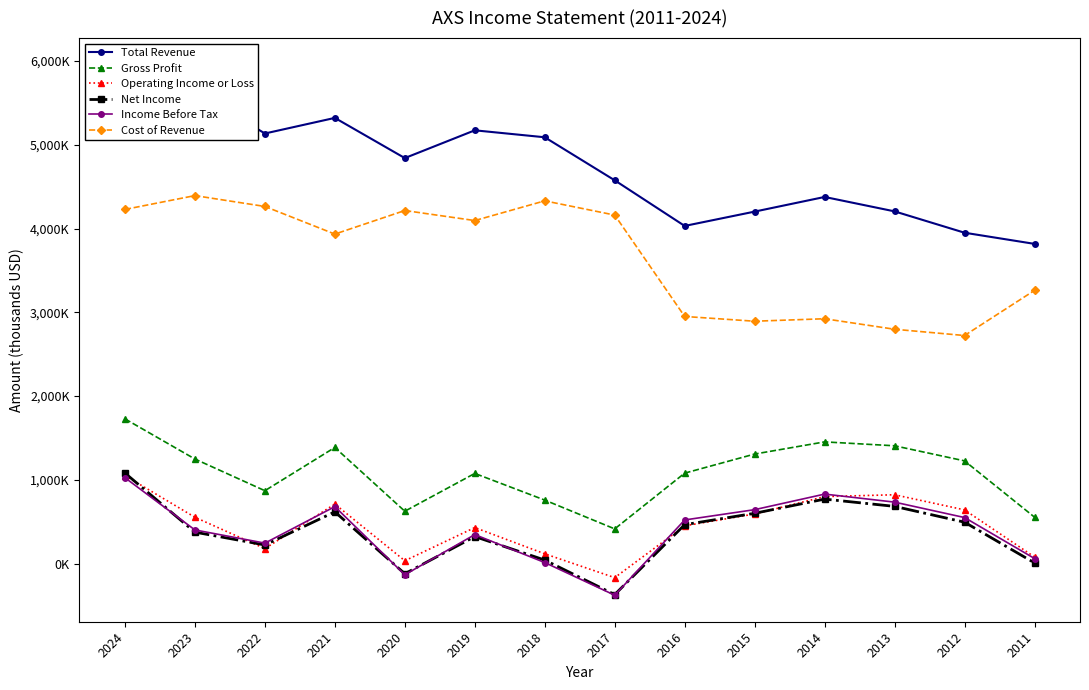

What is the highest value of the Operating Income or Loss series?

1051500